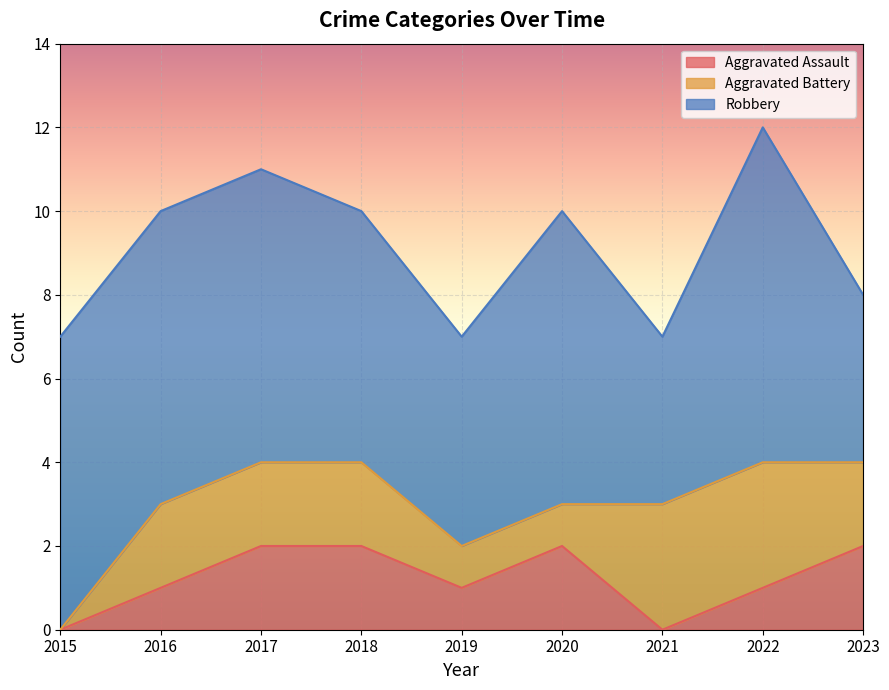

At which category is the sum across all series the highest?

2022